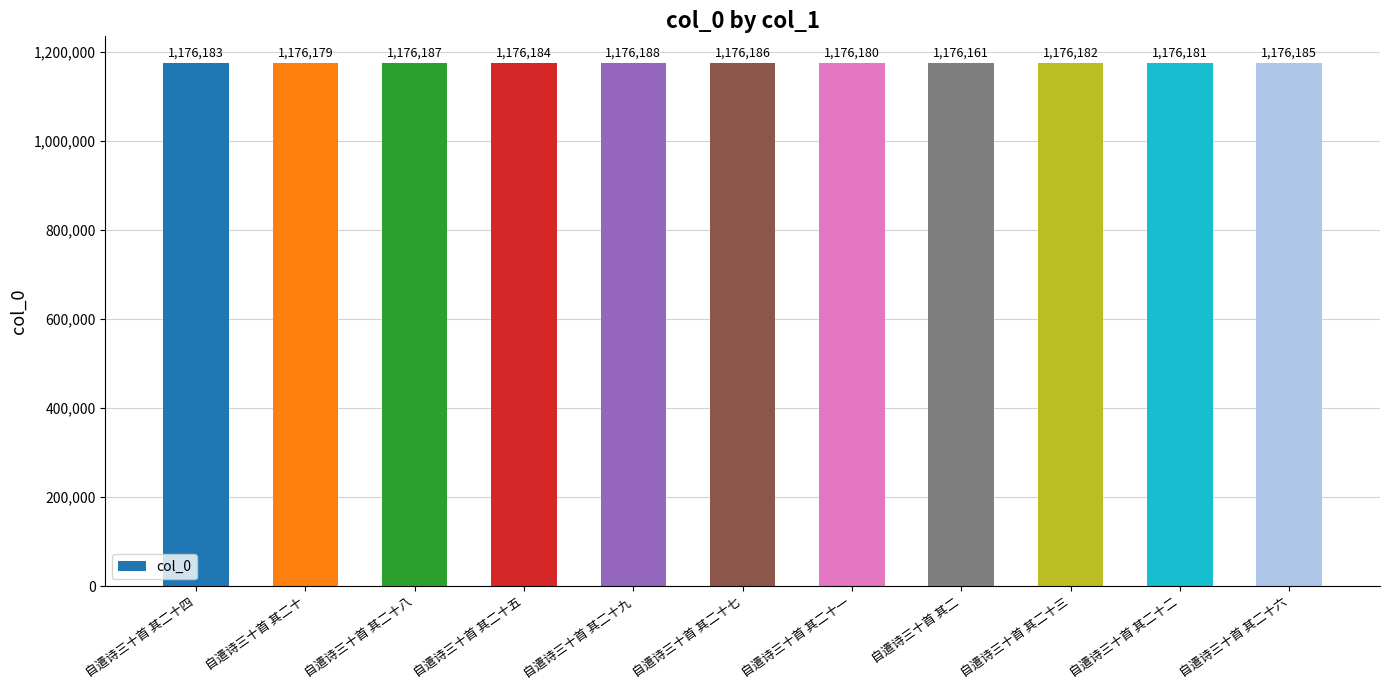

What is the average value?

1176181